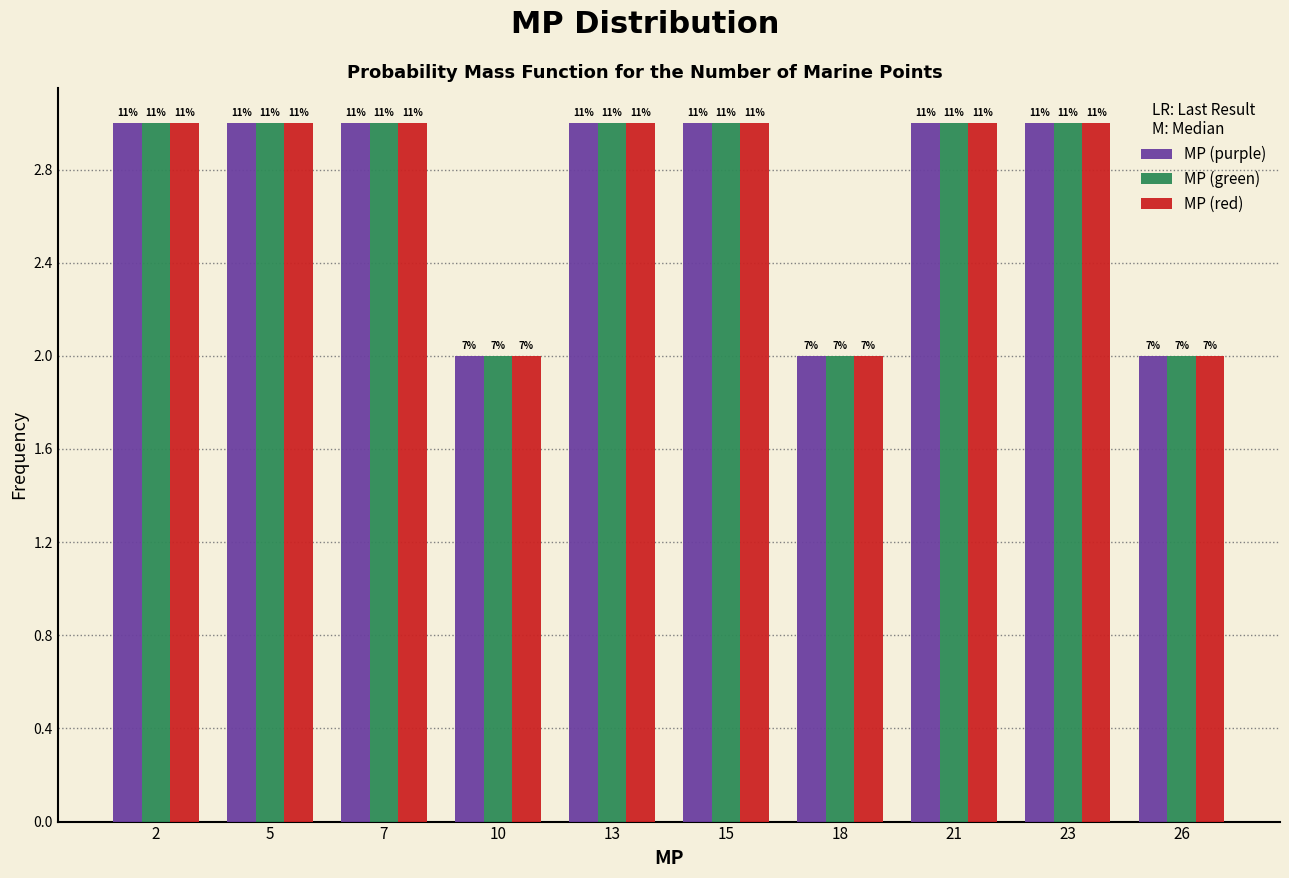

How many bars are there in total?

30